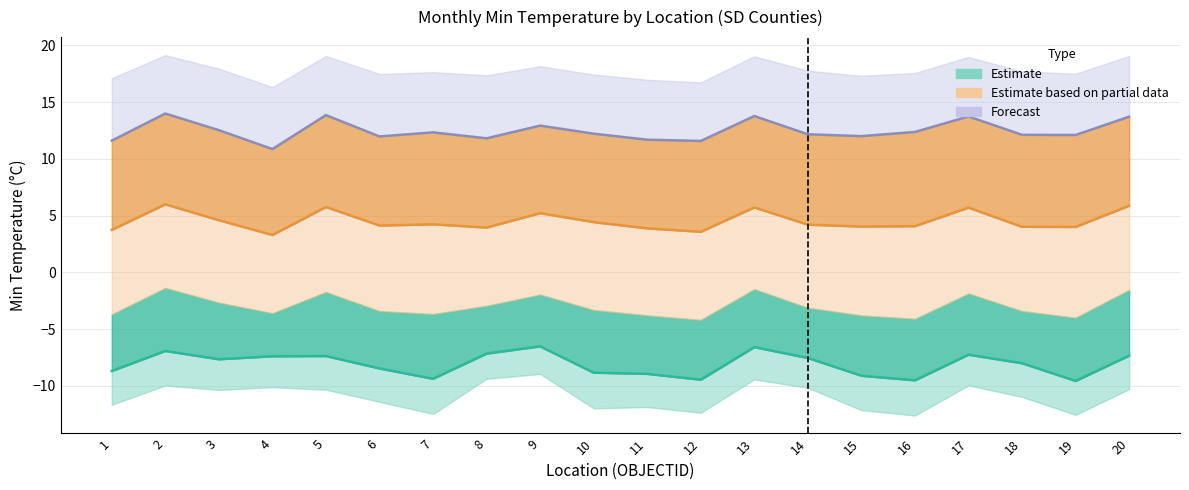

Which category has the highest value in the tmin_m1 series?

9